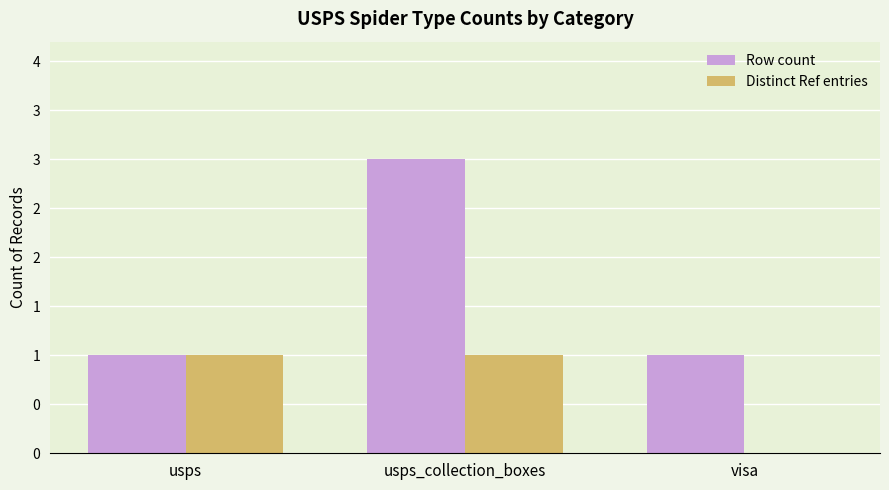

At usps, list the series in order from smallest to largest.

Row count, Distinct Ref entries